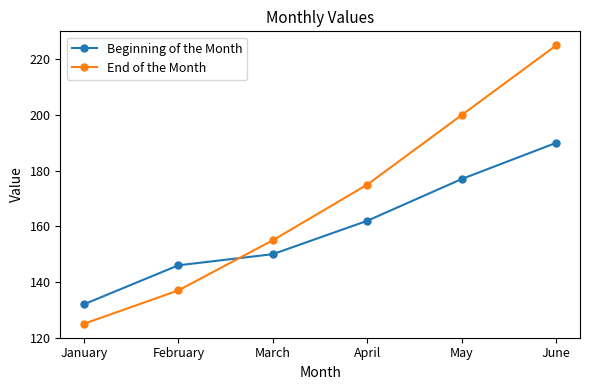

How many values in the End of the Month series are below 175?

3